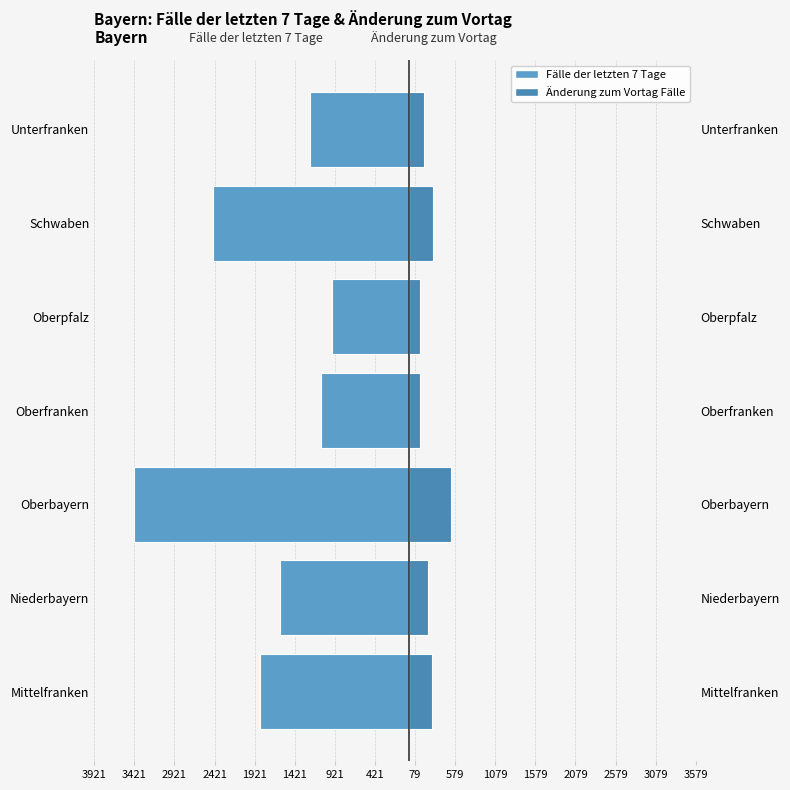

Reading left to right, list all the values displayed in this chart.

Fälle der letzten 7 Tage: -1857	-1609	-3421	-1092	-961	-2445	-1225
Änderung zum Vortag Fälle: 288	239	525	142	136	305	196